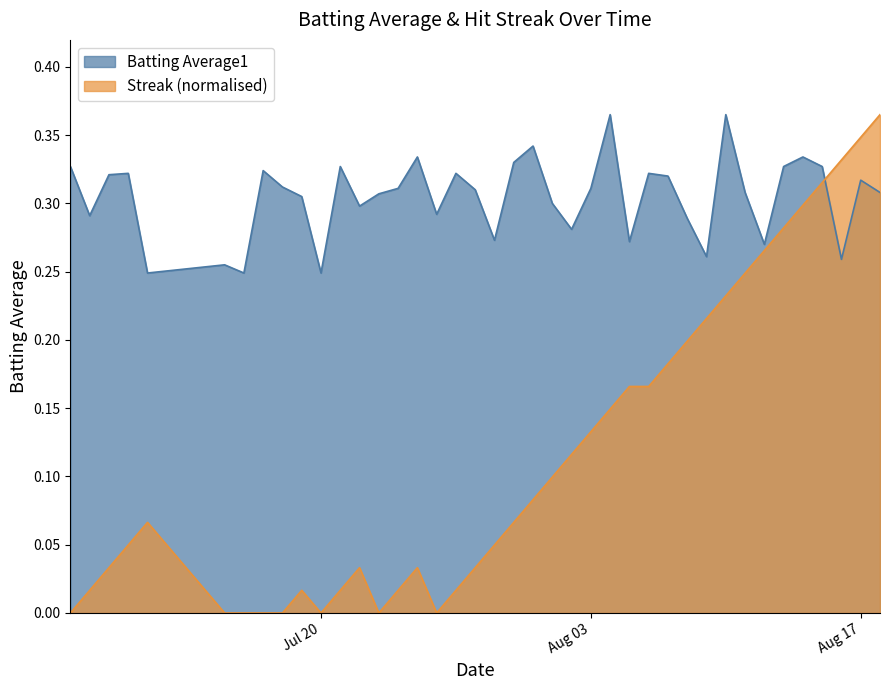

What is the difference between the second highest and minimum values in the Streak series?

0.3